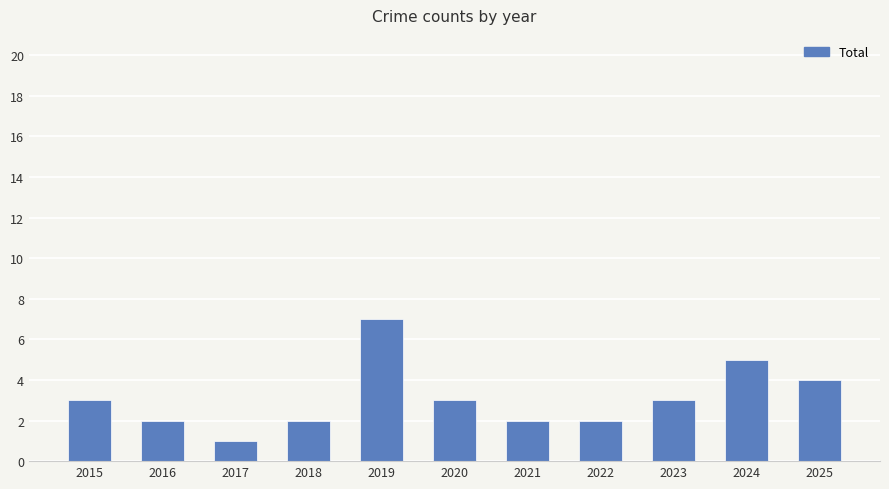

How many series are shown in this chart?

1